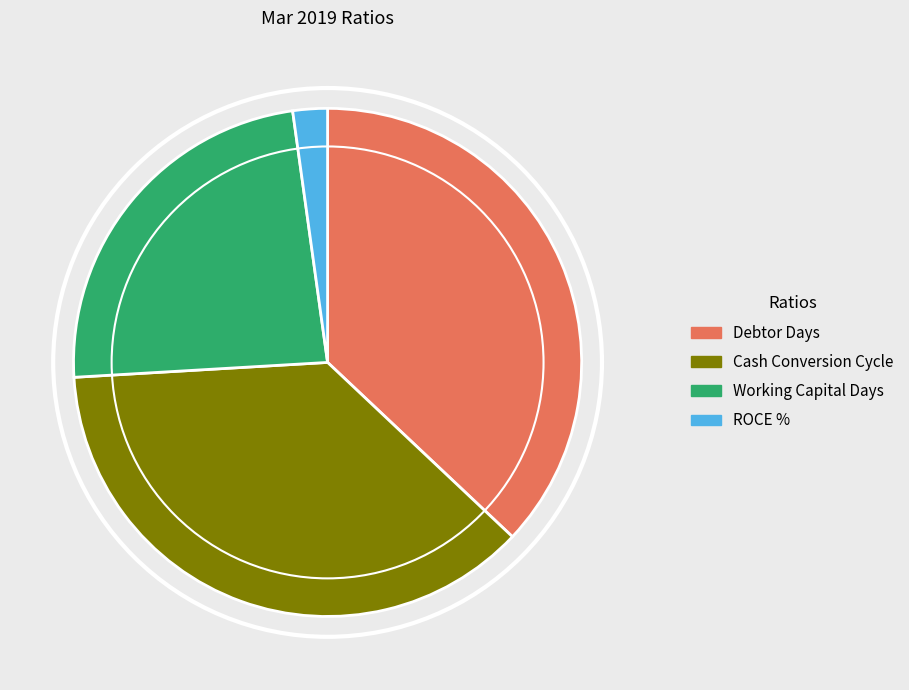

Is it true that Working Capital Days is 18% of the pie?

False